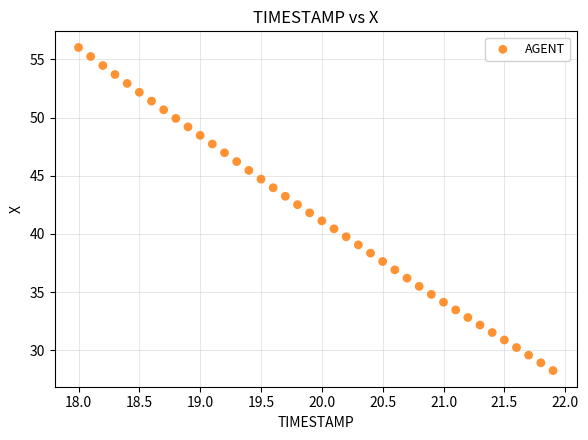

What is the range of Y values (max minus min)?

27.8